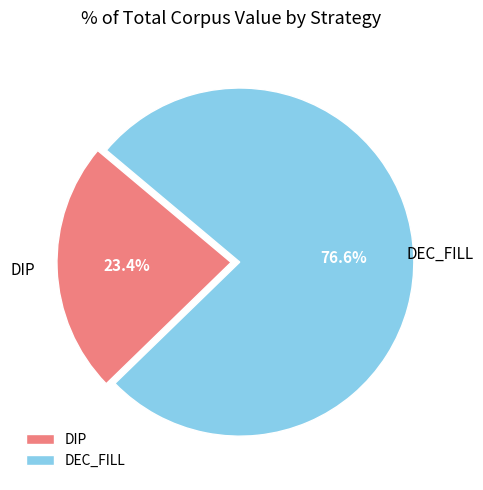

Count the number of slices in the pie.

2